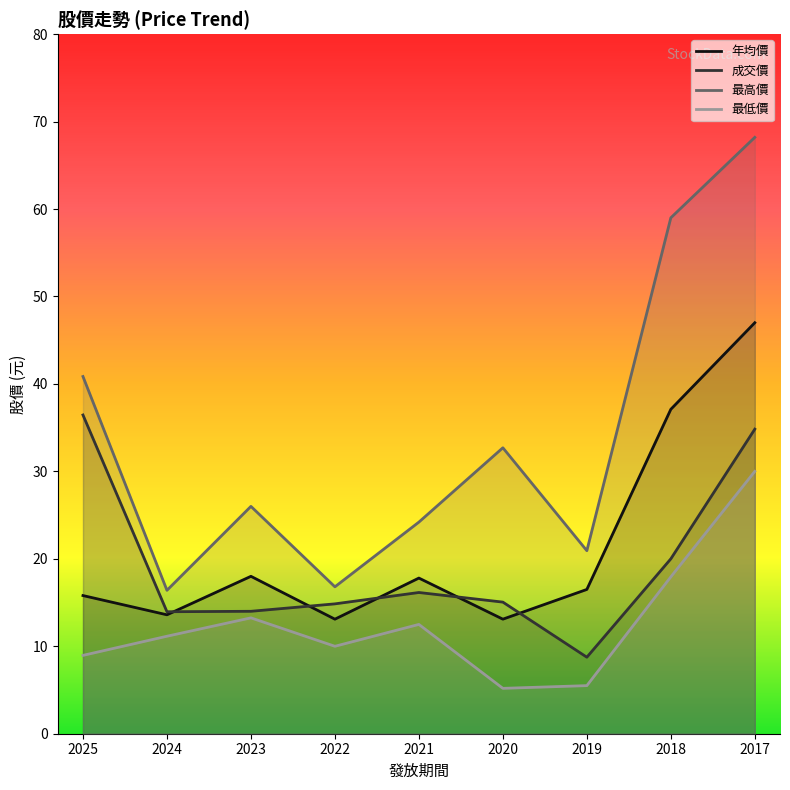

At how many categories does at least one series exceed 65?

1